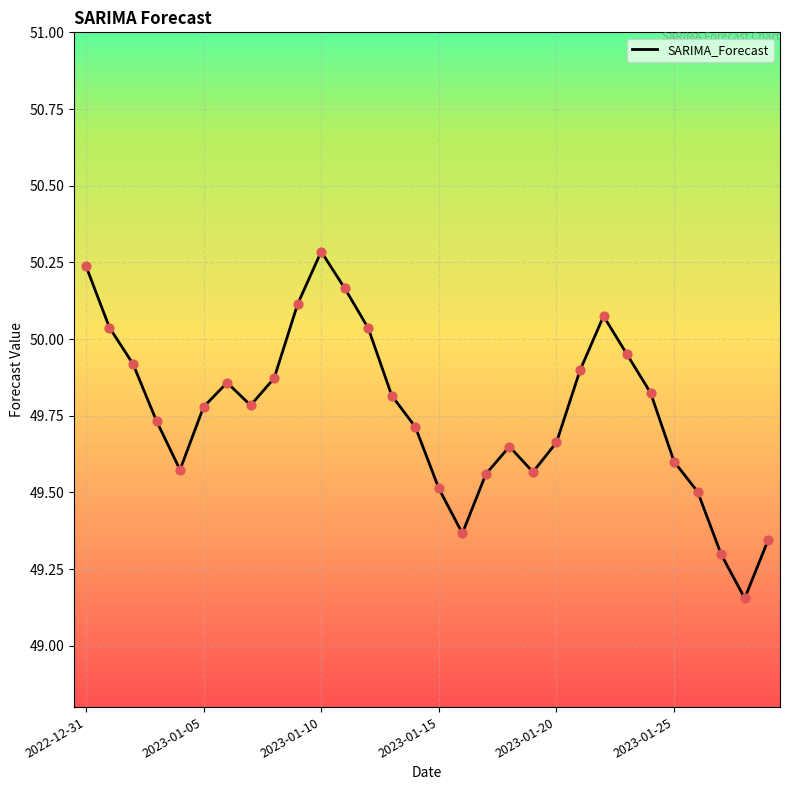

What is the difference between the maximum and minimum values?

1.1